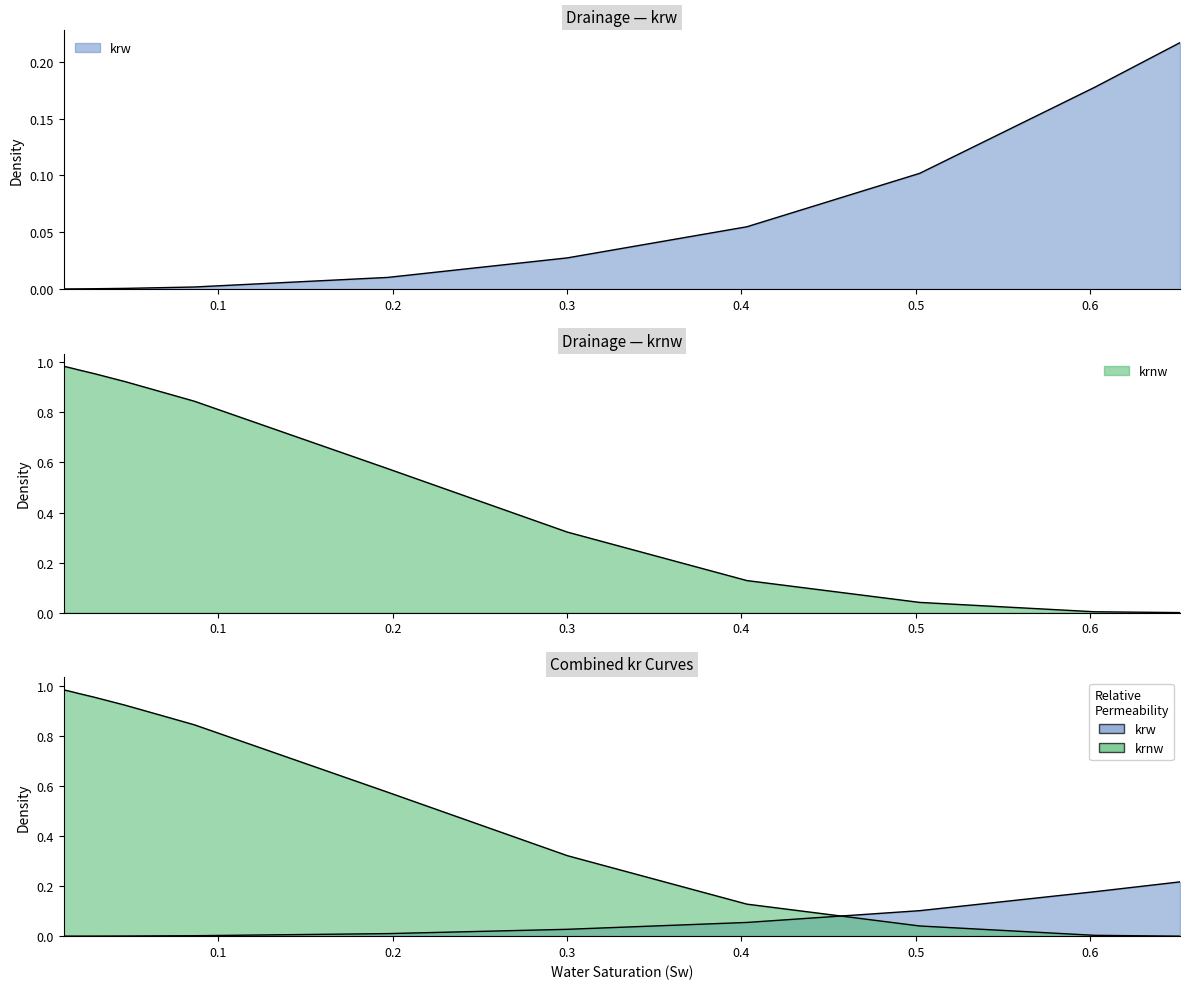

What is the sum of all krnw values?

8.7